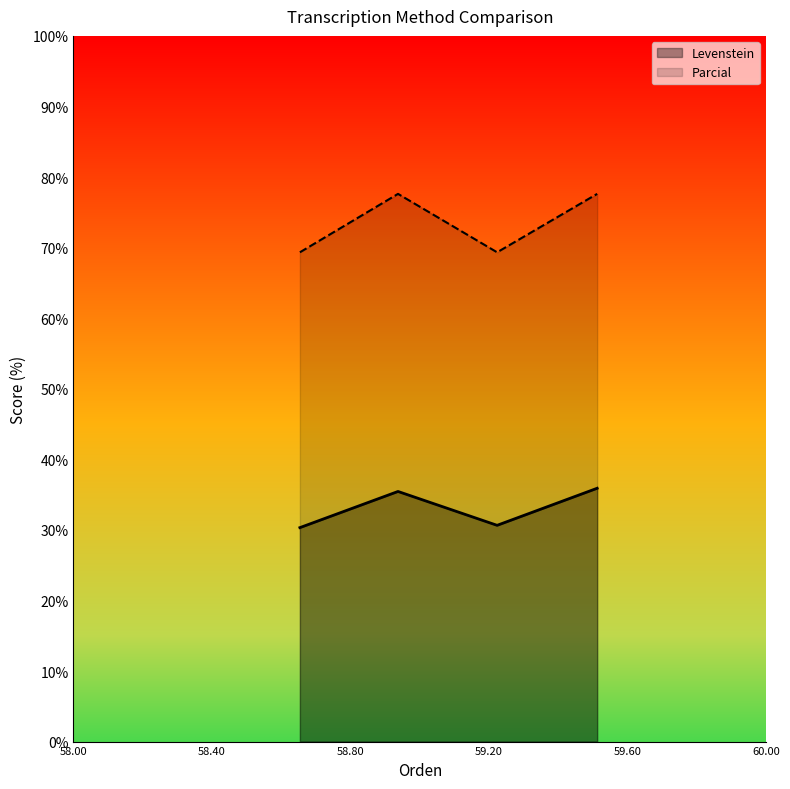

What is the sum of all Levenstein values?

132.3